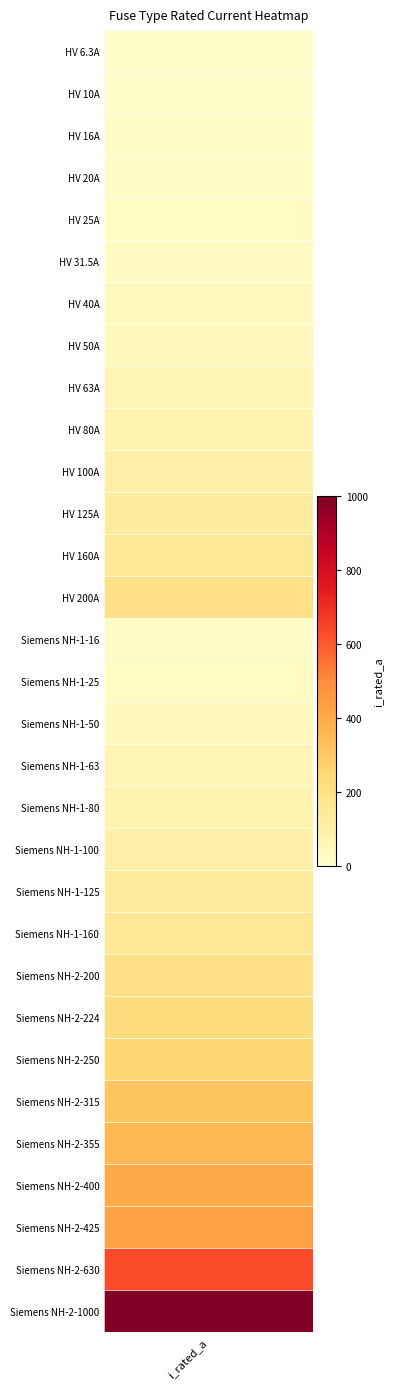

Reading right to left, transcribe all the data shown in this chart.

1000.0	630.0	425.0	400.0	355.0	315.0	250.0	224.0	200.0	160.0	125.0	100.0	80.0	63.0	50.0	25.0	16.0	200.0	160.0	125.0	100.0	80.0	63.0	50.0	40.0	31.5	25.0	20.0	16.0	10.0	6.3